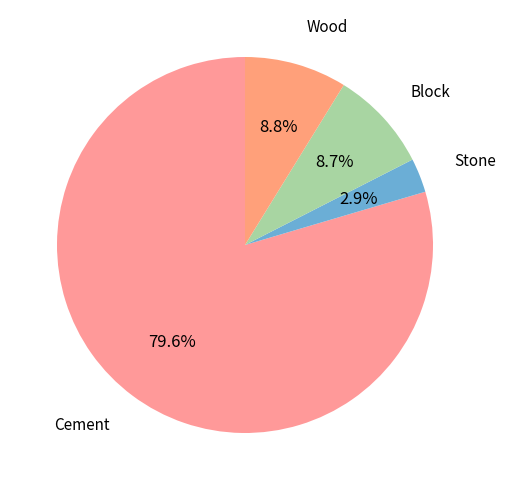

How many segments does this pie chart have?

4